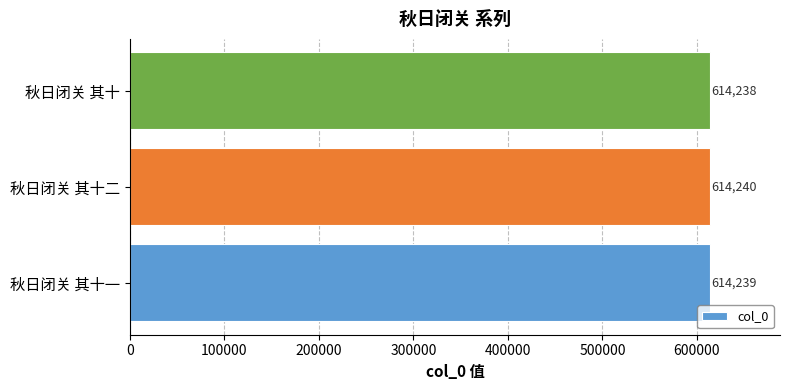

What is the maximum value shown in the chart?

614240